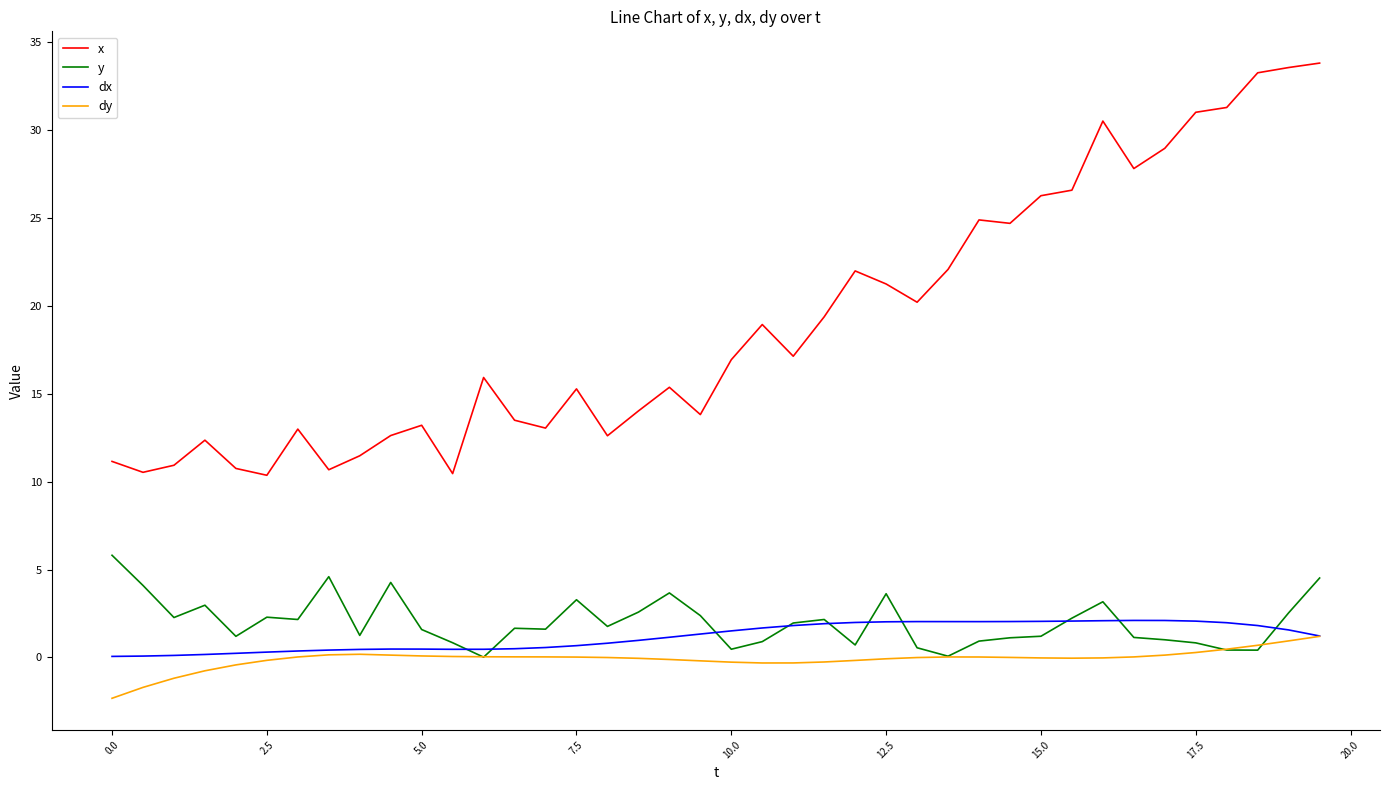

Which series has the widest spread of values?

x